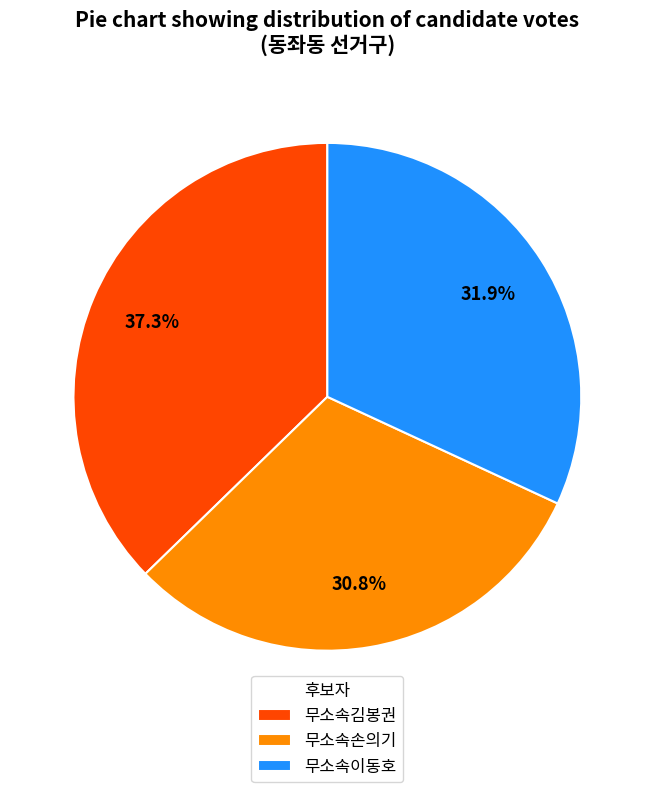

How many segments does this pie chart have?

3